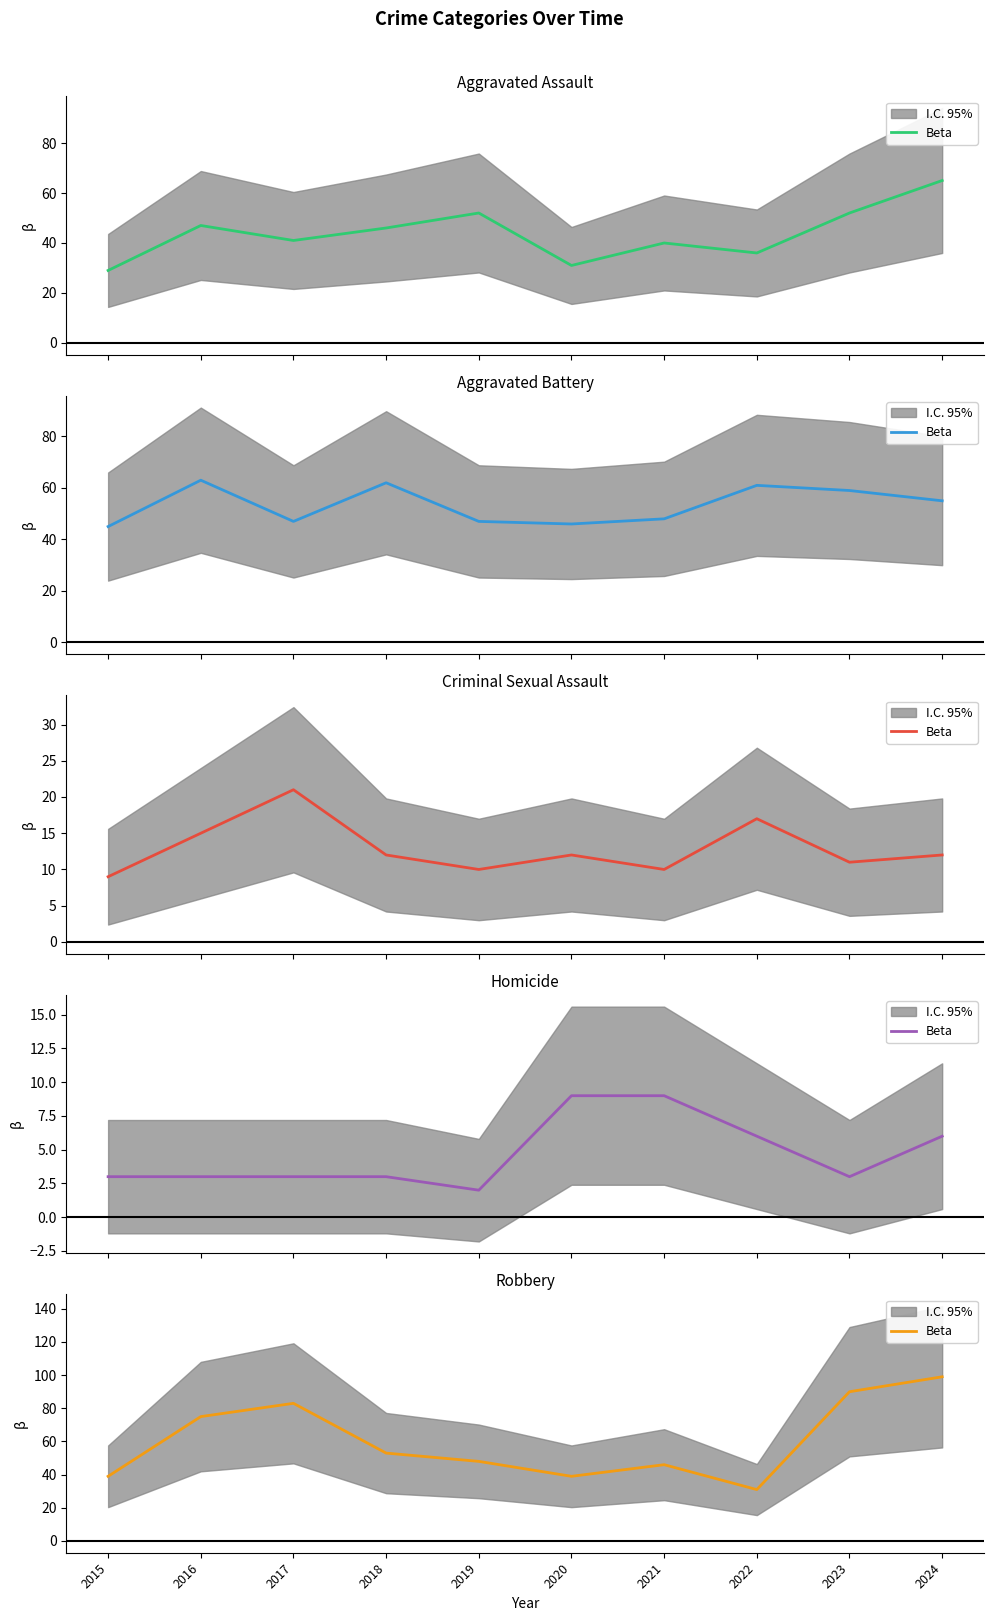

What is the difference between the maximum and minimum values?

68